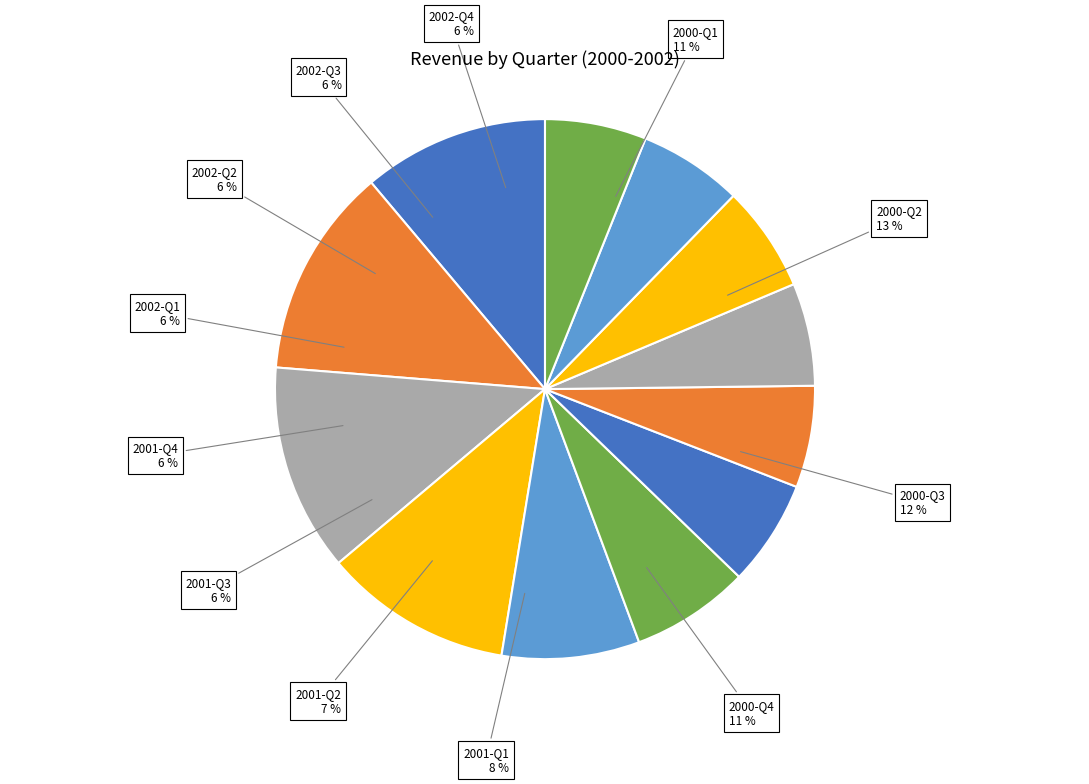

What percentage do 2002-Q3 and 2001-Q1 together represent?

14.5%